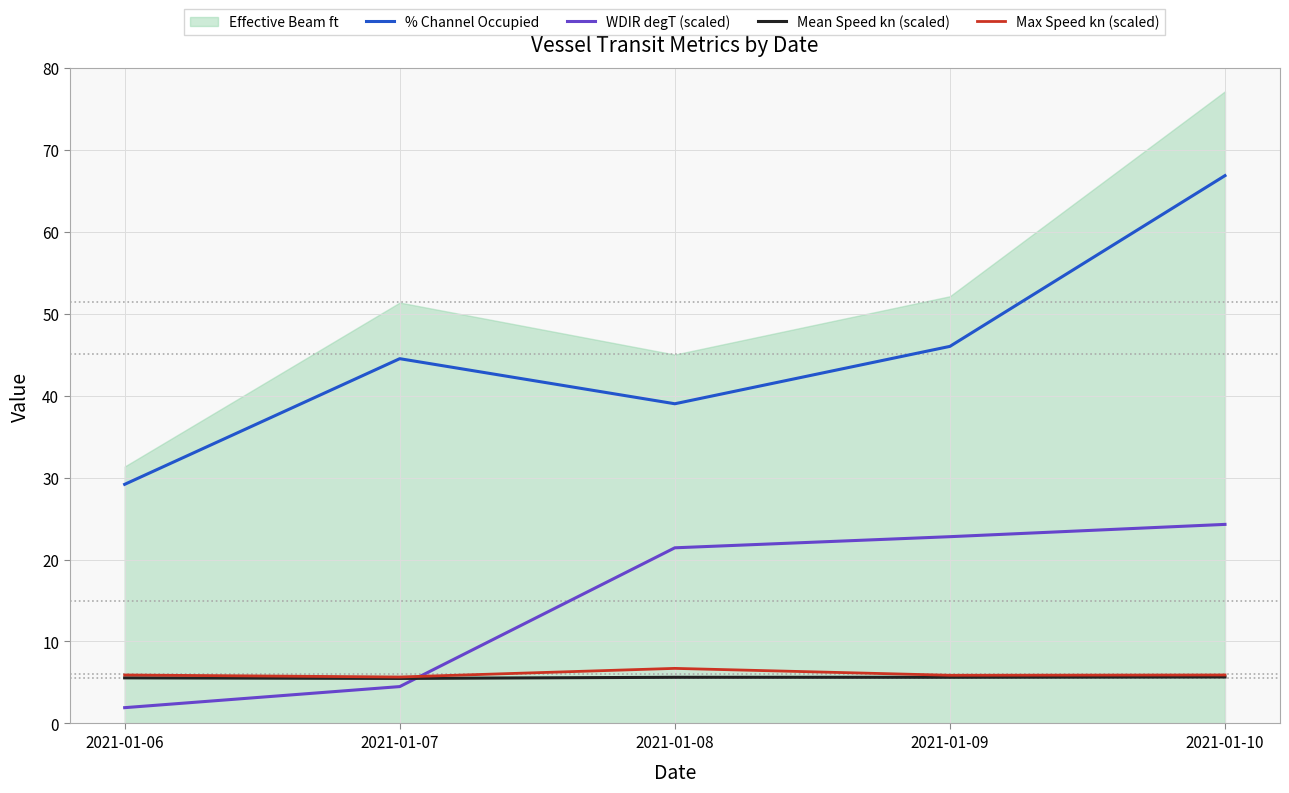

At which label is Max Speed kn (scaled) closest to 6?

2021-01-06